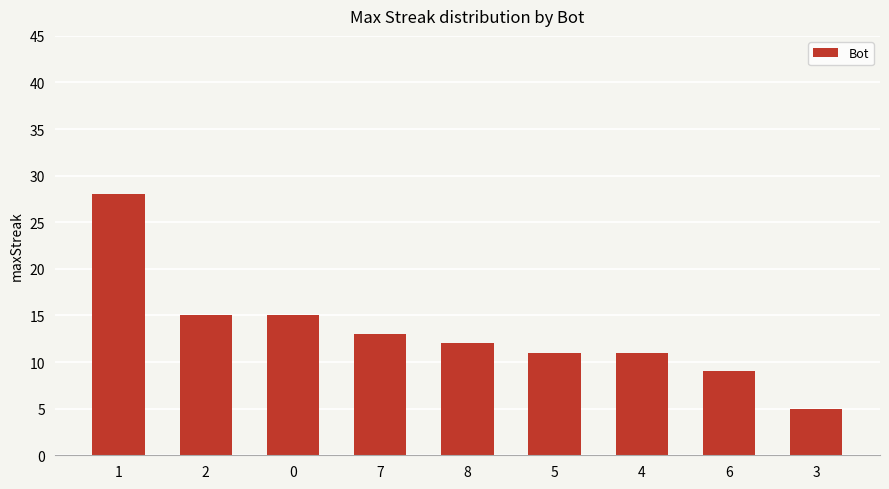

What value does the data have at 4?

11